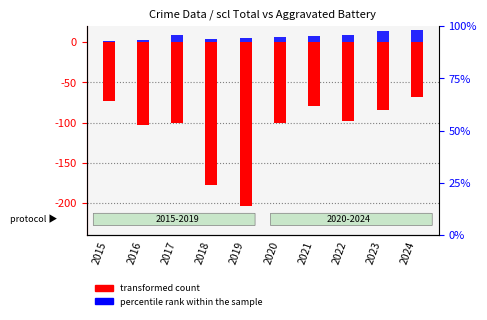

What is the spread (max minus min) of values at 2018?

182